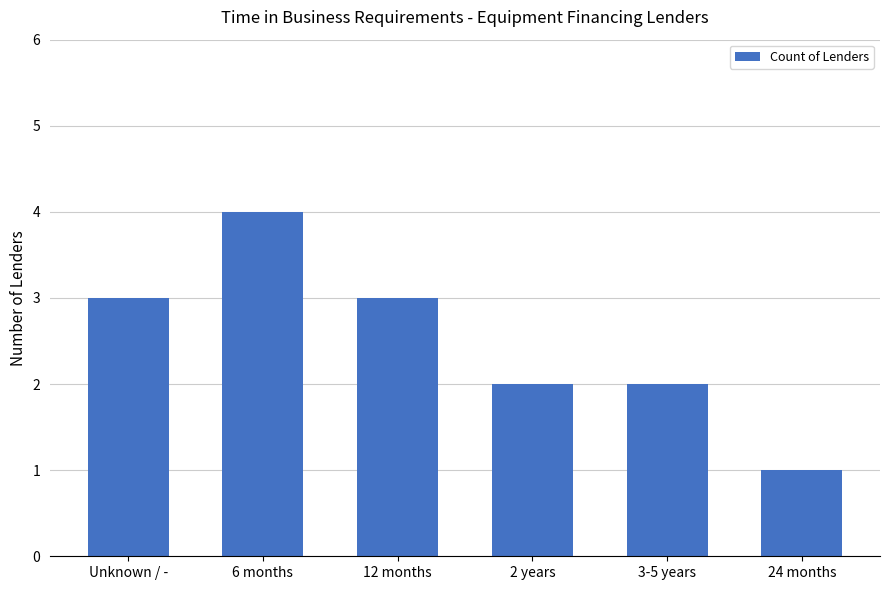

What position from the left is 3-5 years?

5